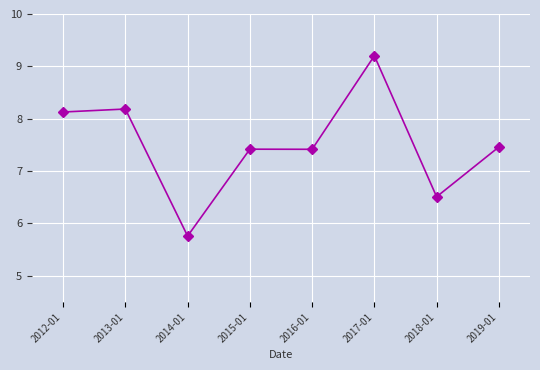

What is the average value?

7.5